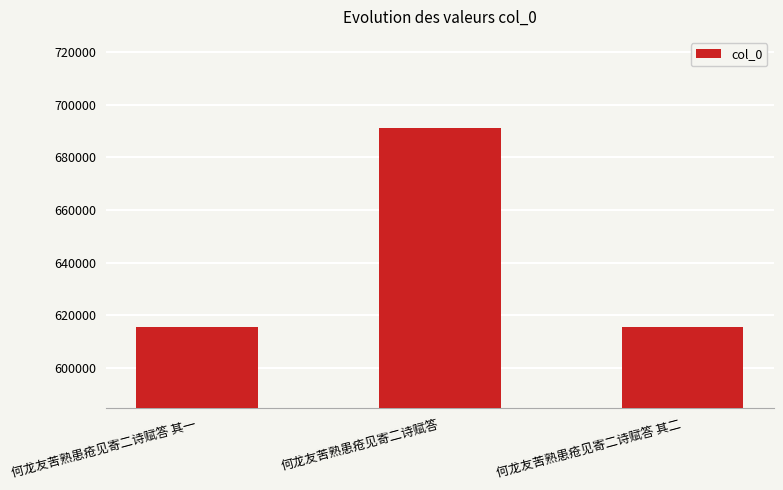

What value does the data have at 何龙友苦熟患疮见寄二诗赋答?

691139